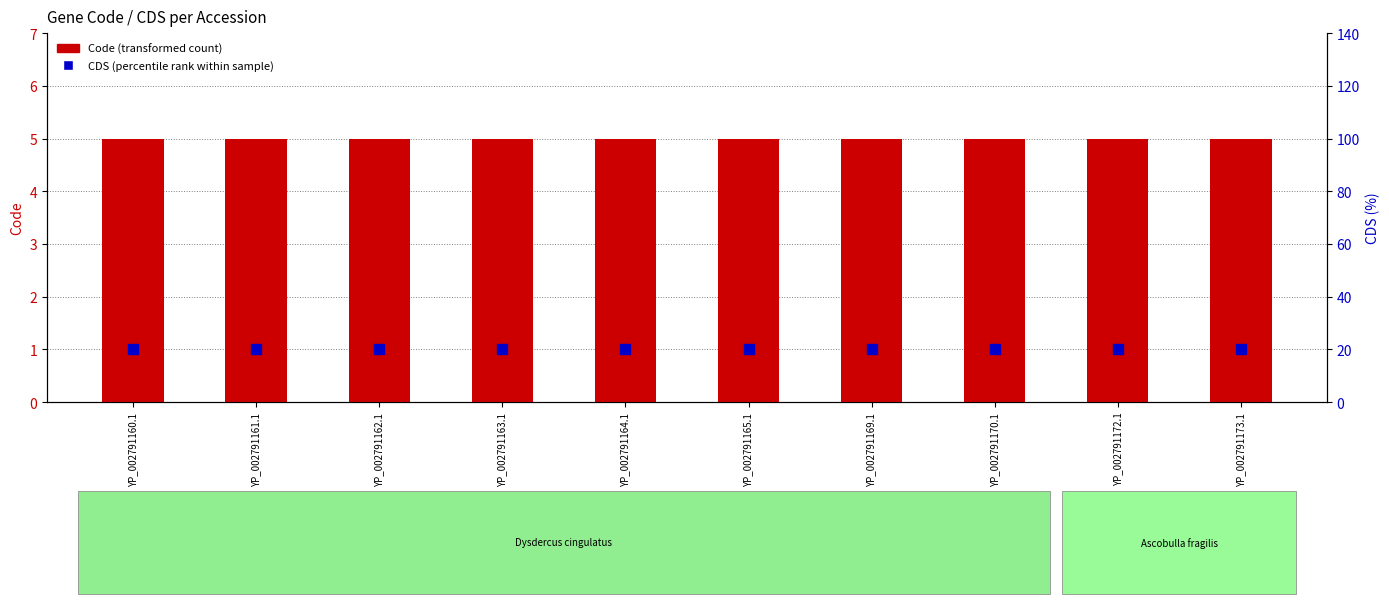

What is the label of the 1st bar from the right?

YP_002791173.1